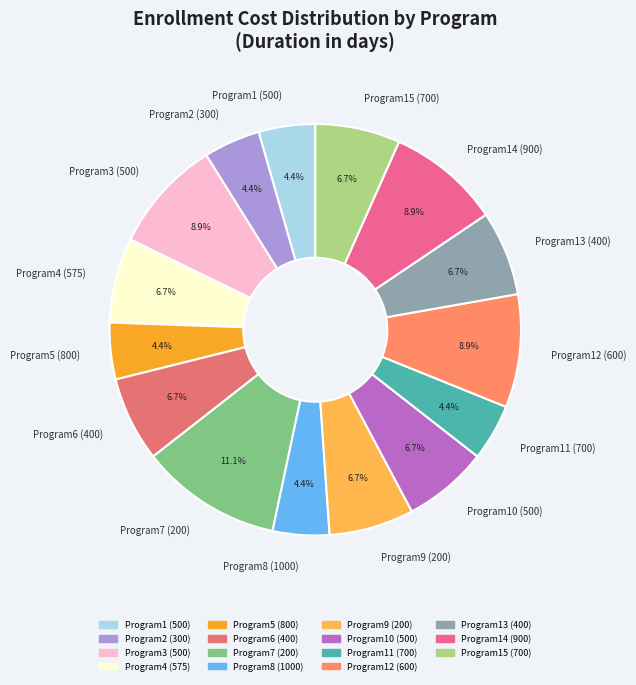

Is there any slice that represents more than half of the pie?

No